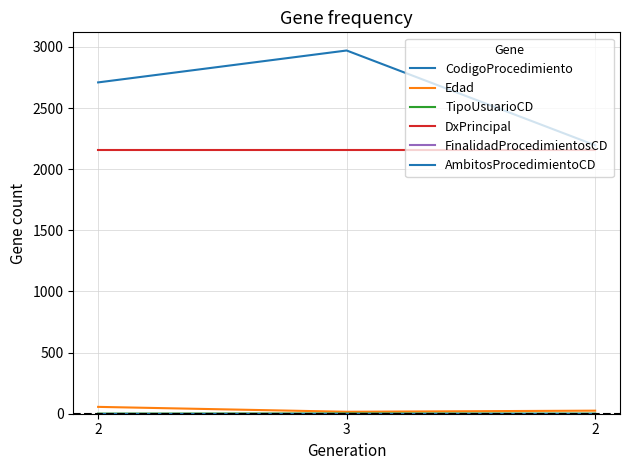

How many lines are shown in the chart?

6